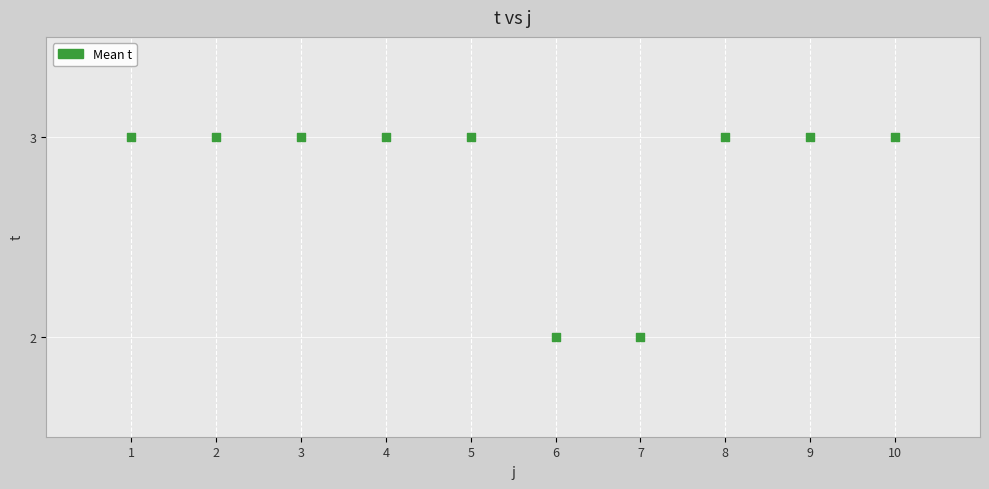

What is the average X value?

6